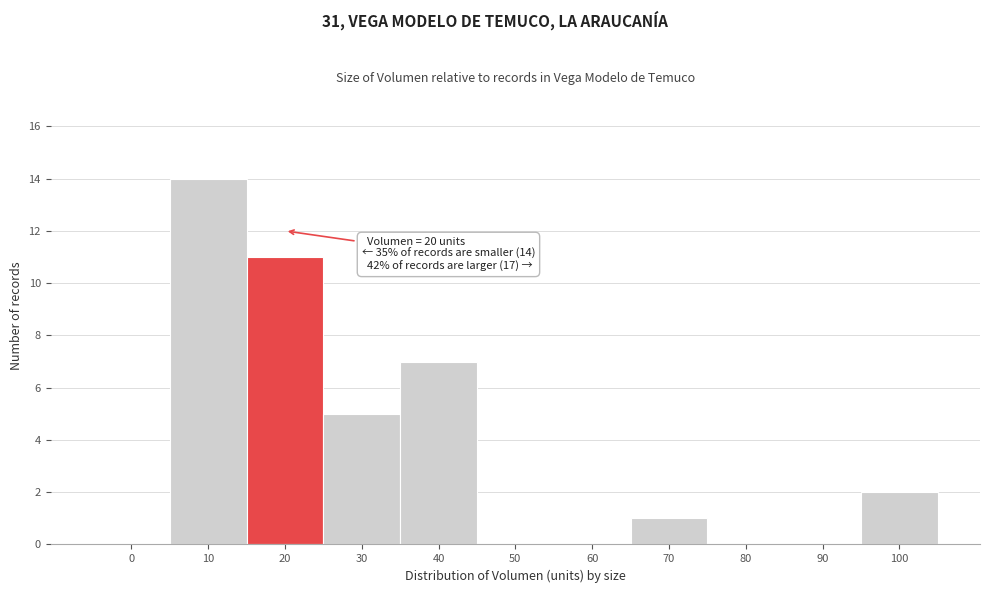

Reading left to right, transcribe all the data shown in this chart.

0=0	10=14	20=11	30=5	40=7	50=0	60=0	70=1	80=0	90=0	100=2